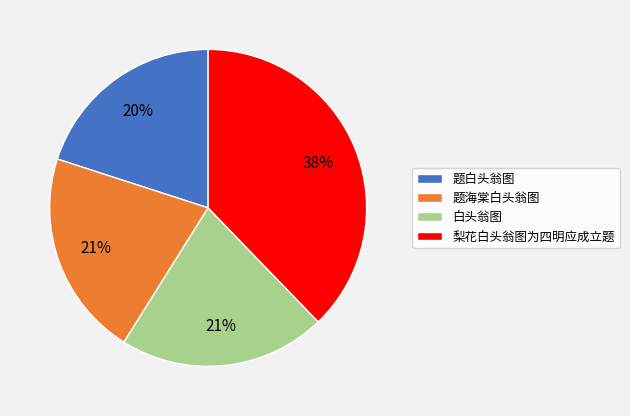

Between 题海棠白头翁图 and 题白头翁图, which is larger?

题海棠白头翁图